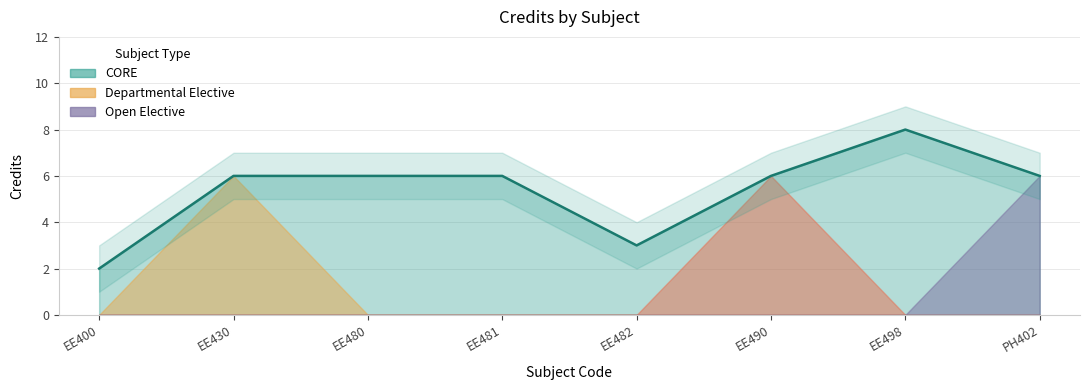

Which label corresponds to the largest value in the chart?

EE498